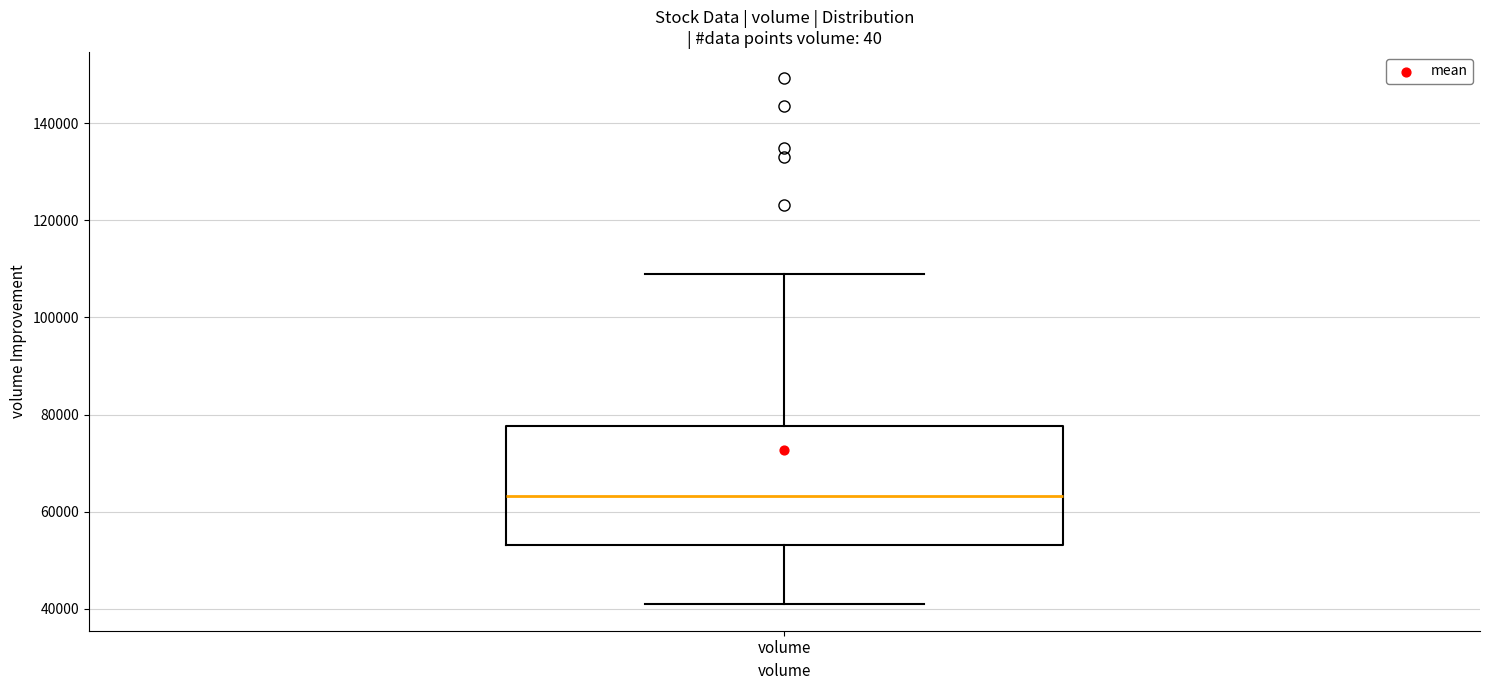

Where is the lower edge of the box for volume on the y-axis? The values are not printed on the chart, so give them approximately, as read against the axis.

54000